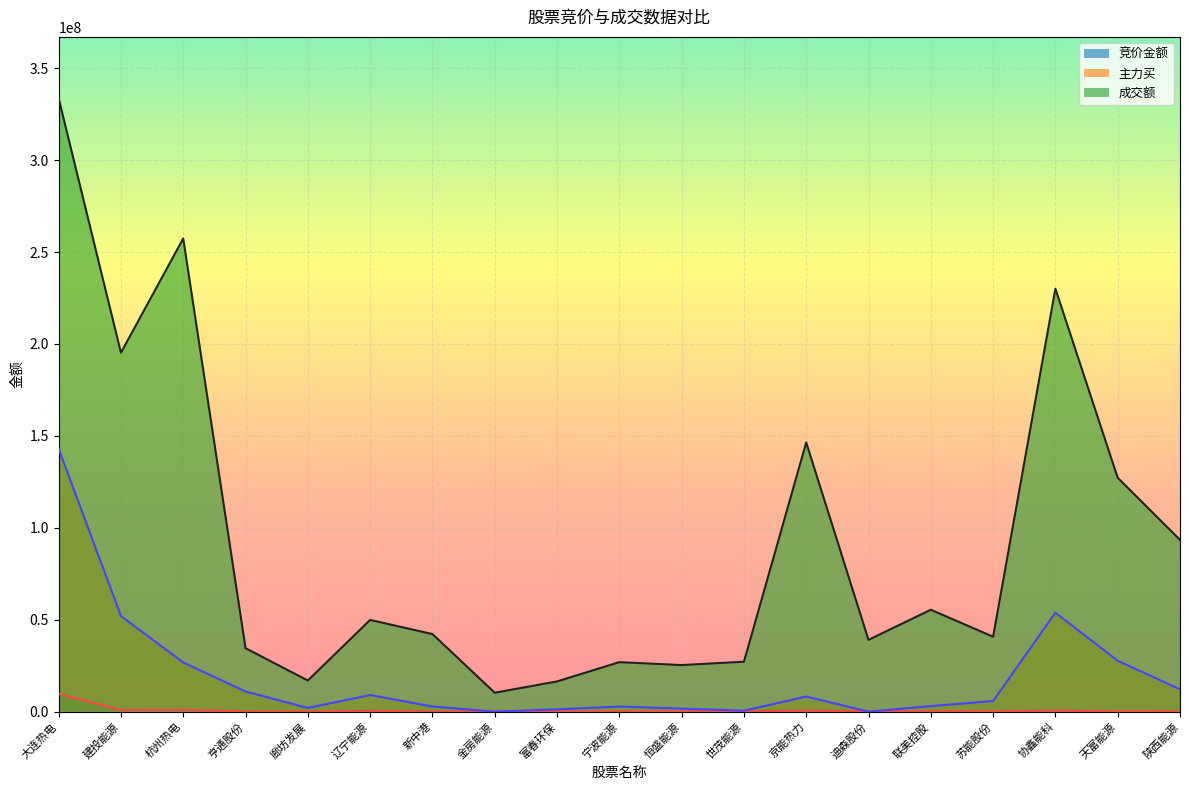

How many lines are shown in the chart?

3